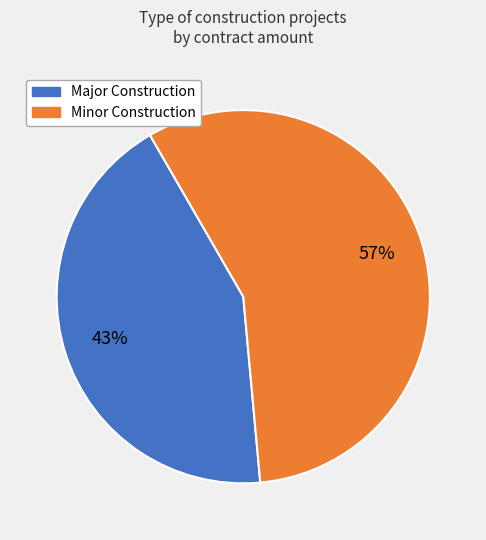

What is the ratio of the value at Major Construction to the value at Minor Construction?

0.8